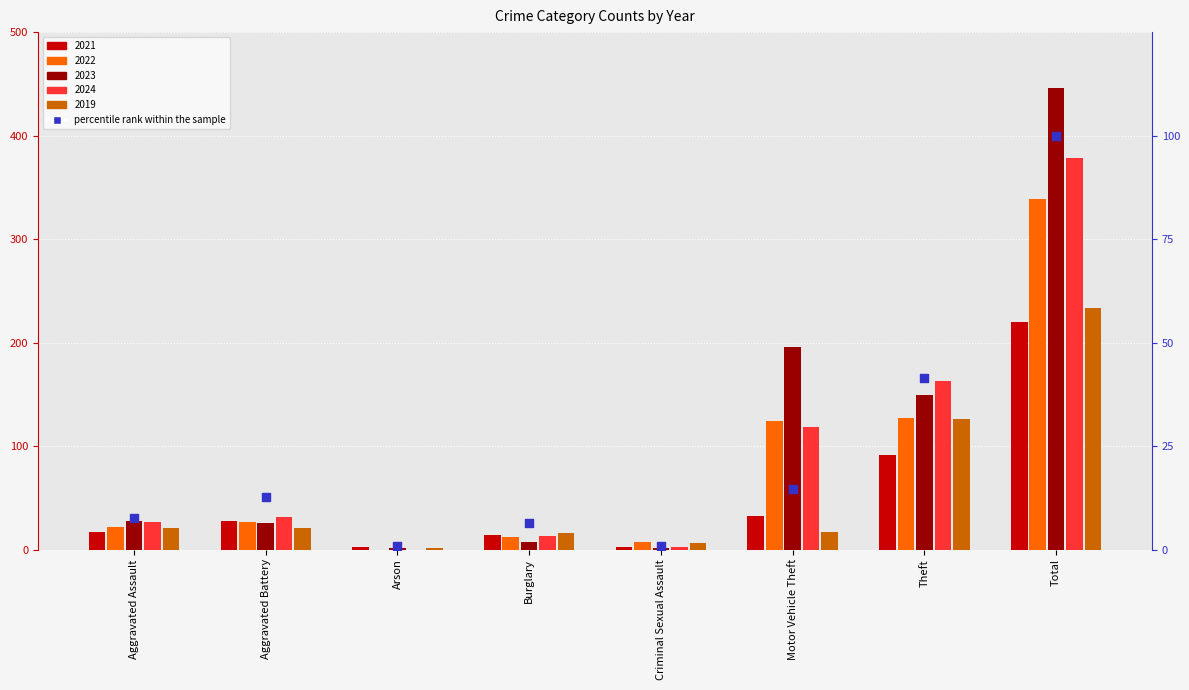

Approximately how many times larger is the value at Theft compared to Burglary?

6.5